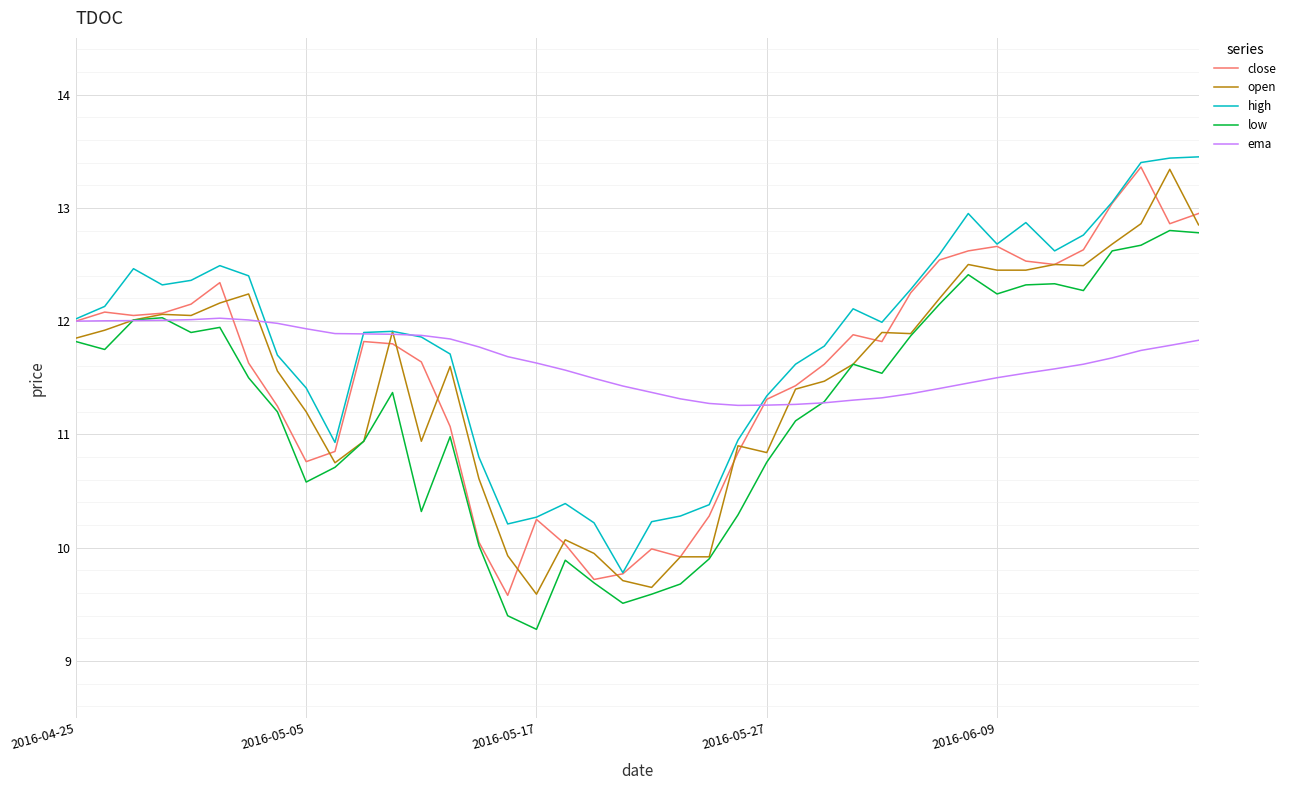

At how many categories does at least one series exceed 10?

40